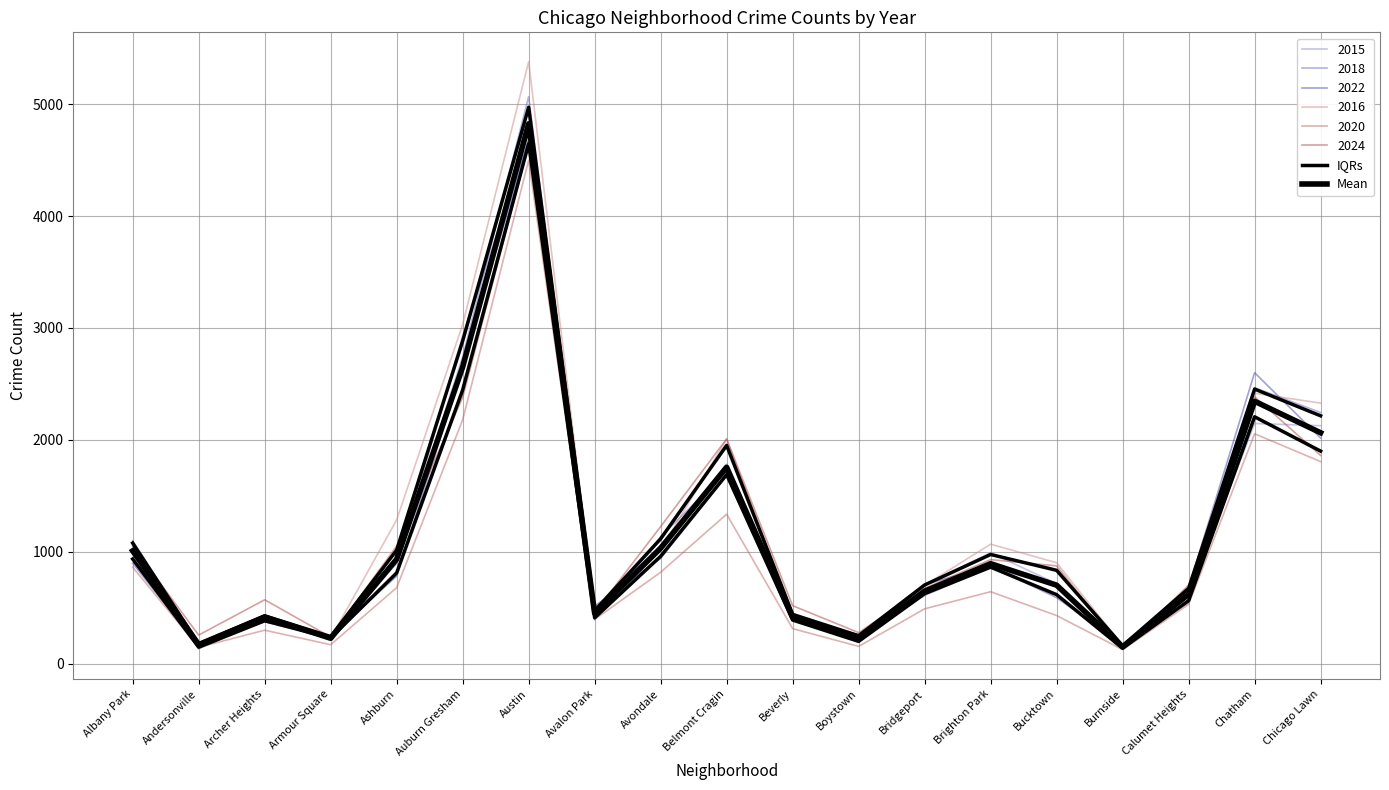

In IQRs, how many points are higher than both neighbors (excluding endpoints)?

5